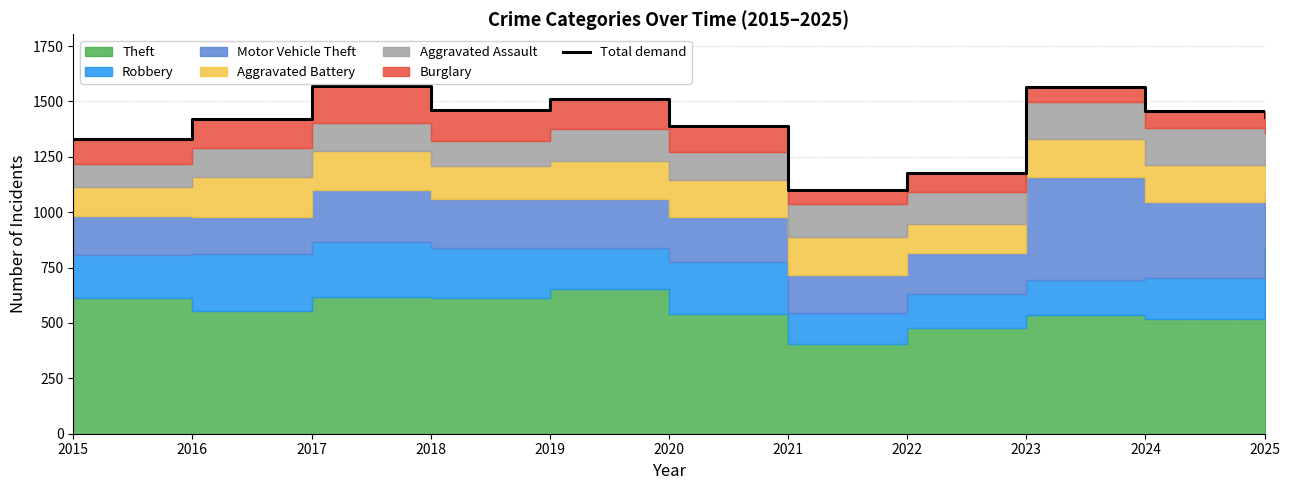

What is the value of the 2nd point from the left?

1421